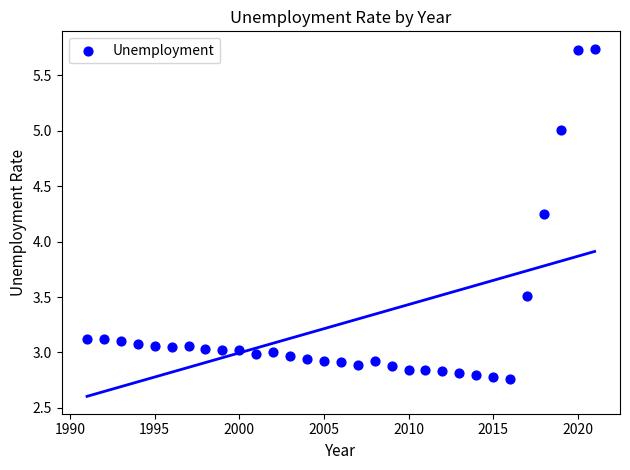

What is the range of X values (max minus min)?

30.0